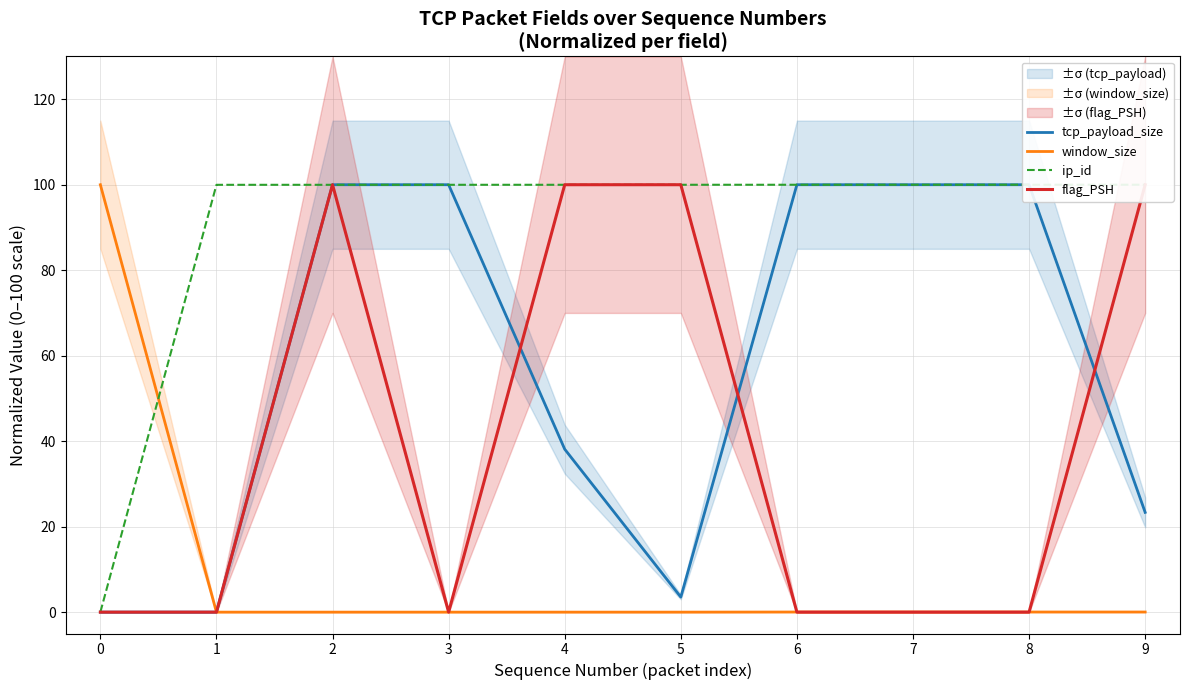

Where is the first local minimum for tcp_payload_size?

5